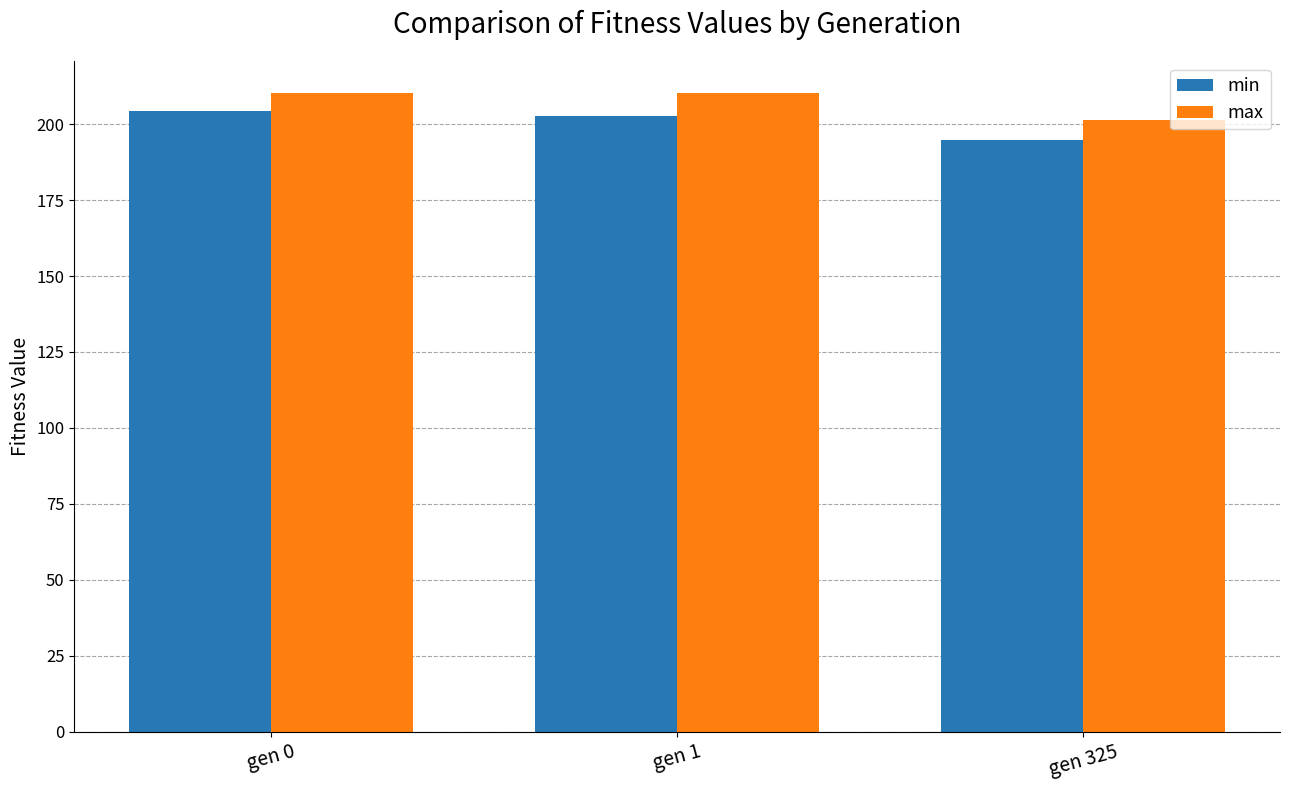

Which series changed the most between gen 0 and gen 325?

min